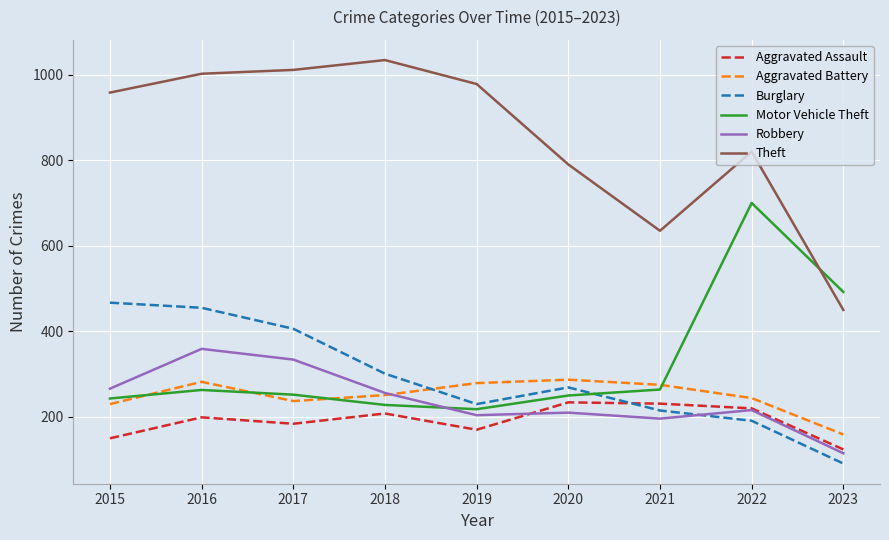

At which category does Robbery reach its first local peak?

2016